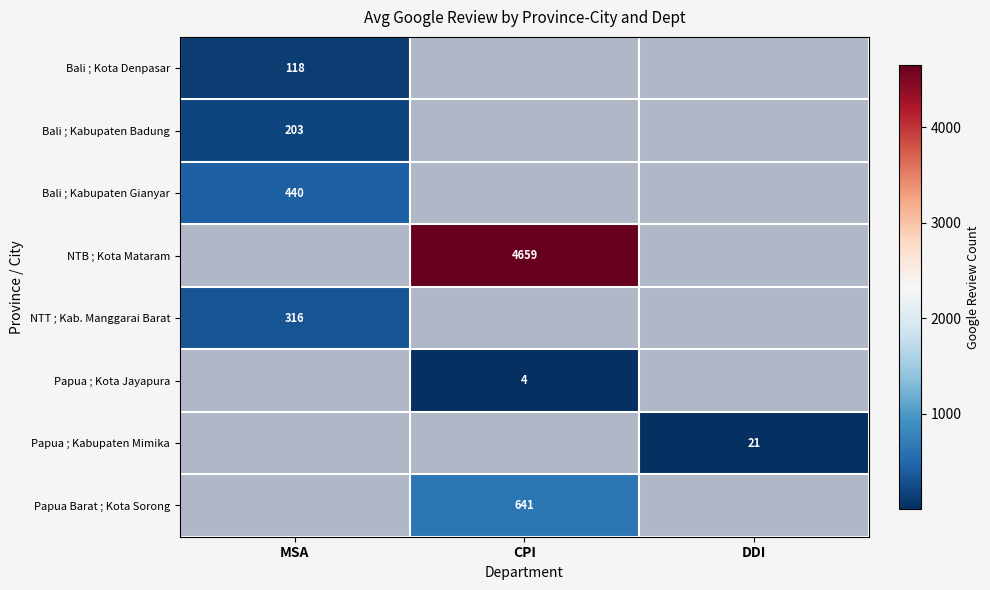

The Bali ; Kabupaten Gianyar series shows 440 at MSA. True or false?

True